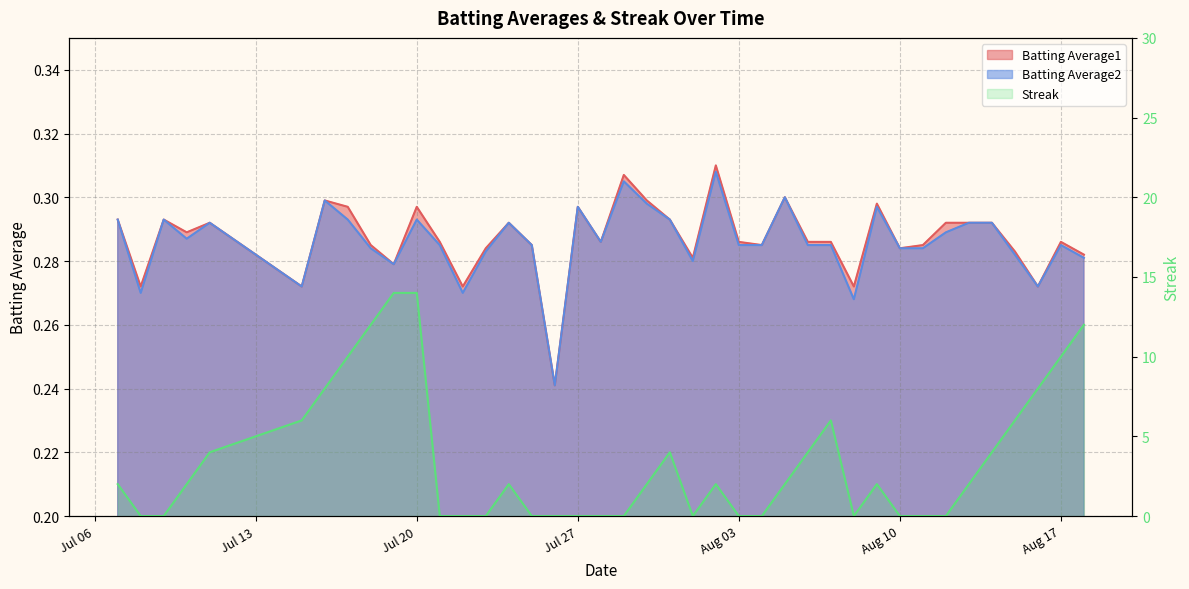

Which series has the largest total across all categories?

Streak